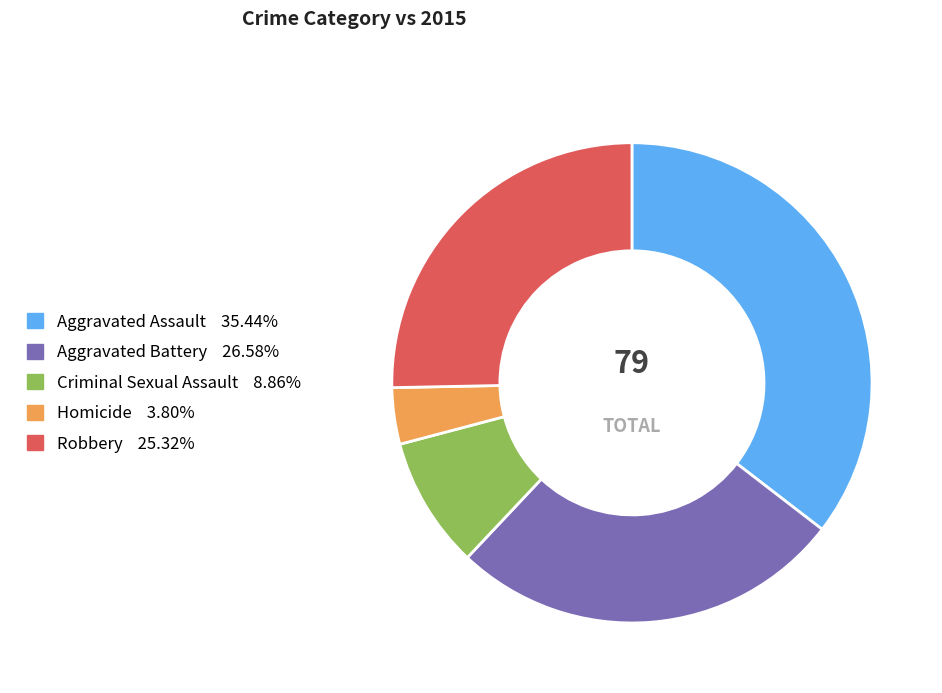

Do Homicide and Robbery together represent more than half of the pie?

No